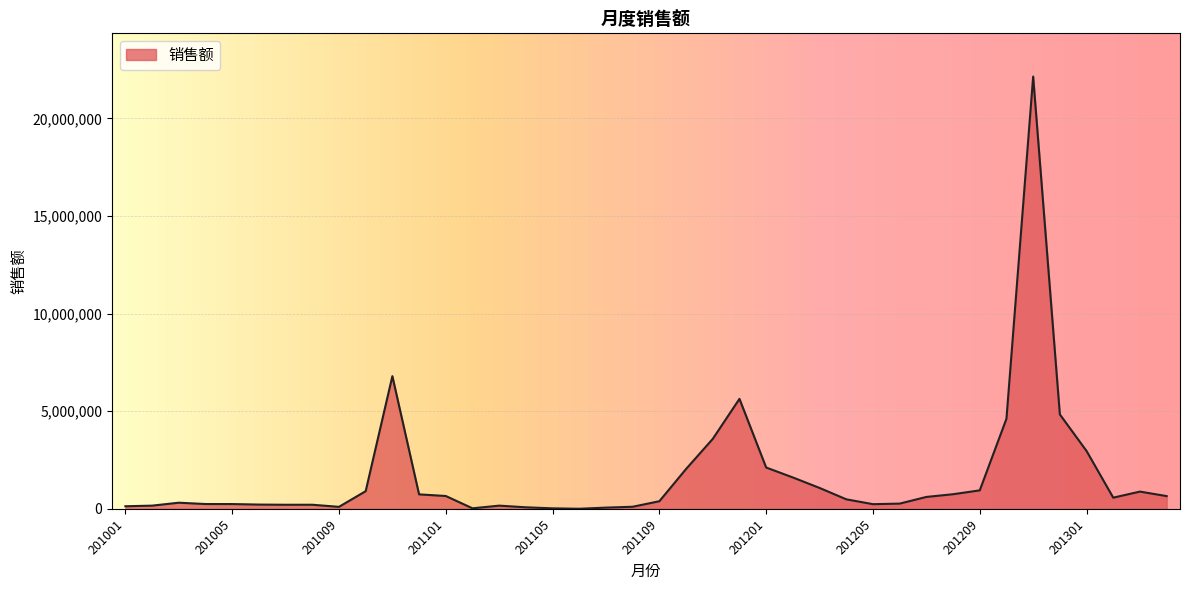

What is the maximum value shown in the chart?

22137870.0